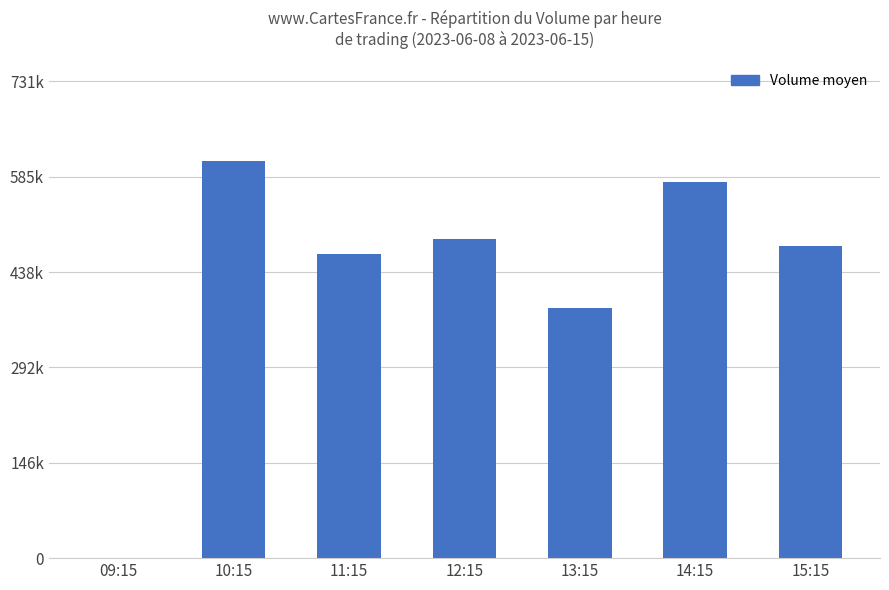

Reading left to right, extract all data points from this chart.

09:15=0	10:15=609622	11:15=467393	12:15=489247	13:15=384319	14:15=576692	15:15=478798